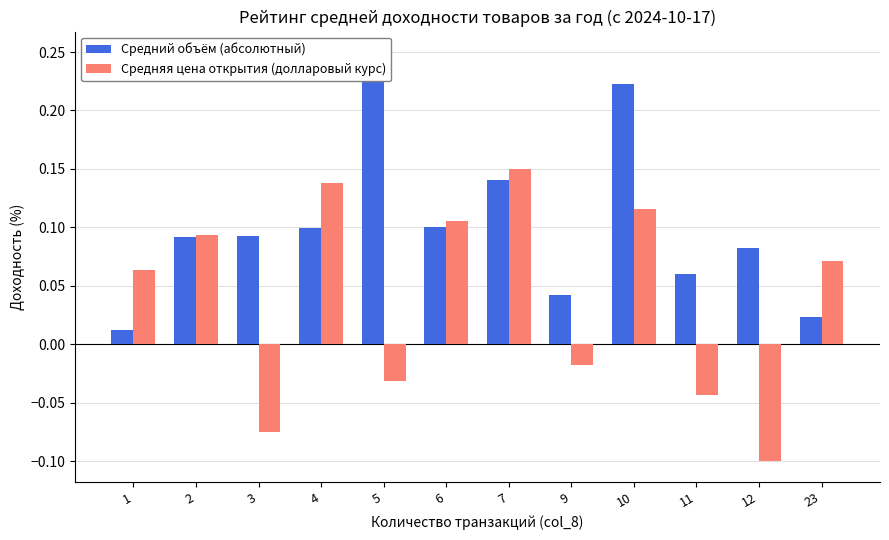

Are the bars grouped side by side (vs. stacked)?

Yes